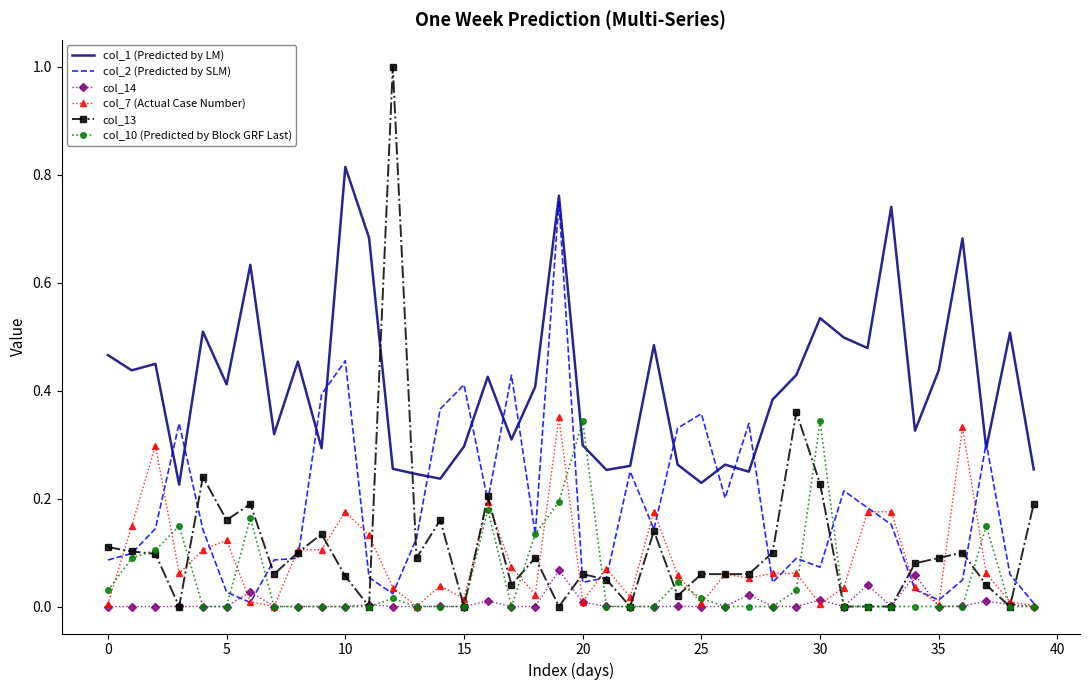

Which series has the largest range (max minus min)?

col_13